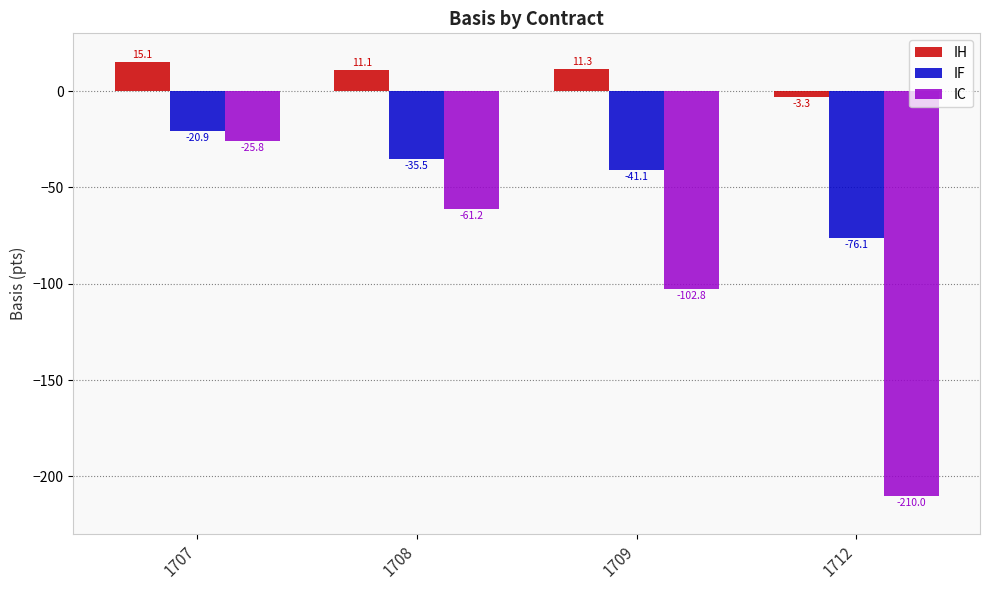

What is the smallest value displayed?

-210.0